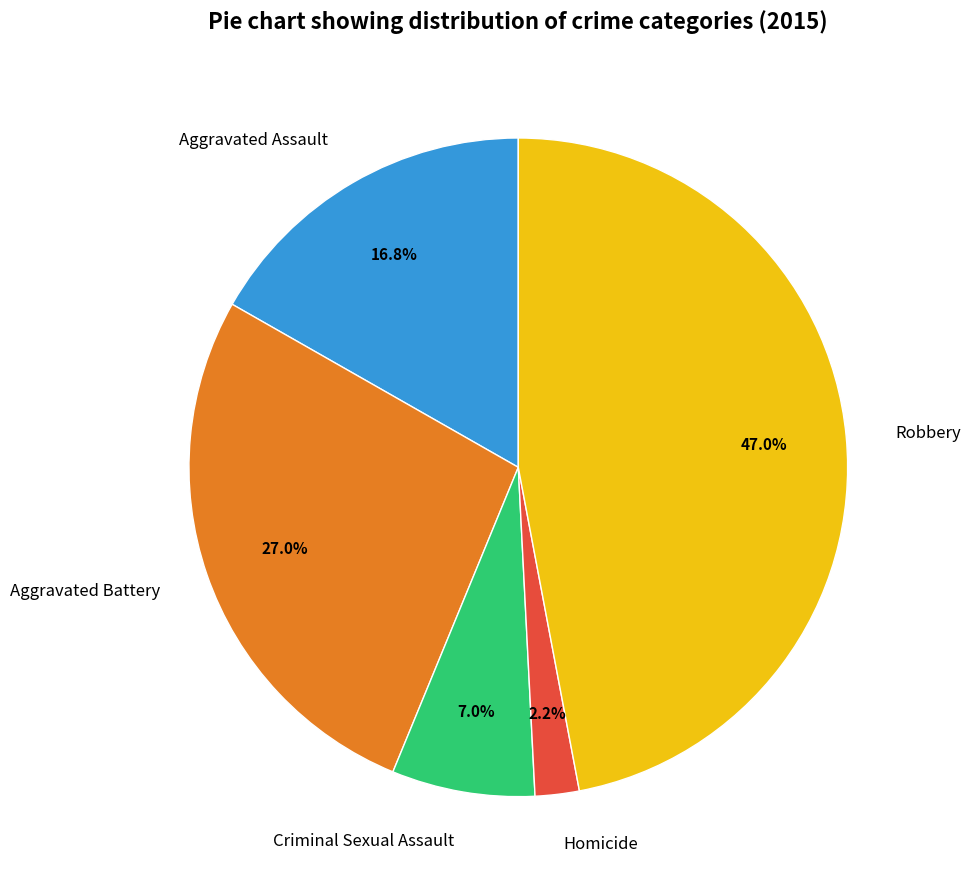

To the nearest percent, what portion does Aggravated Assault represent?

17%